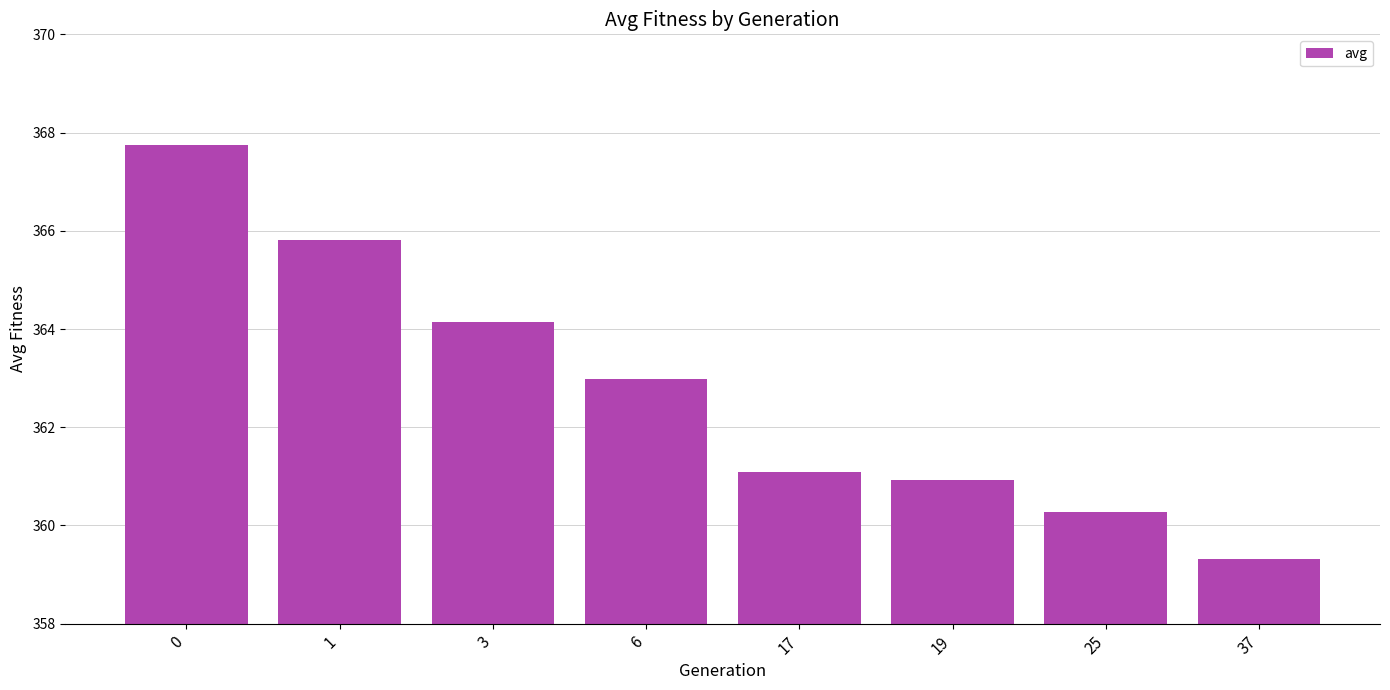

Which has a higher value, 19 or 3?

3